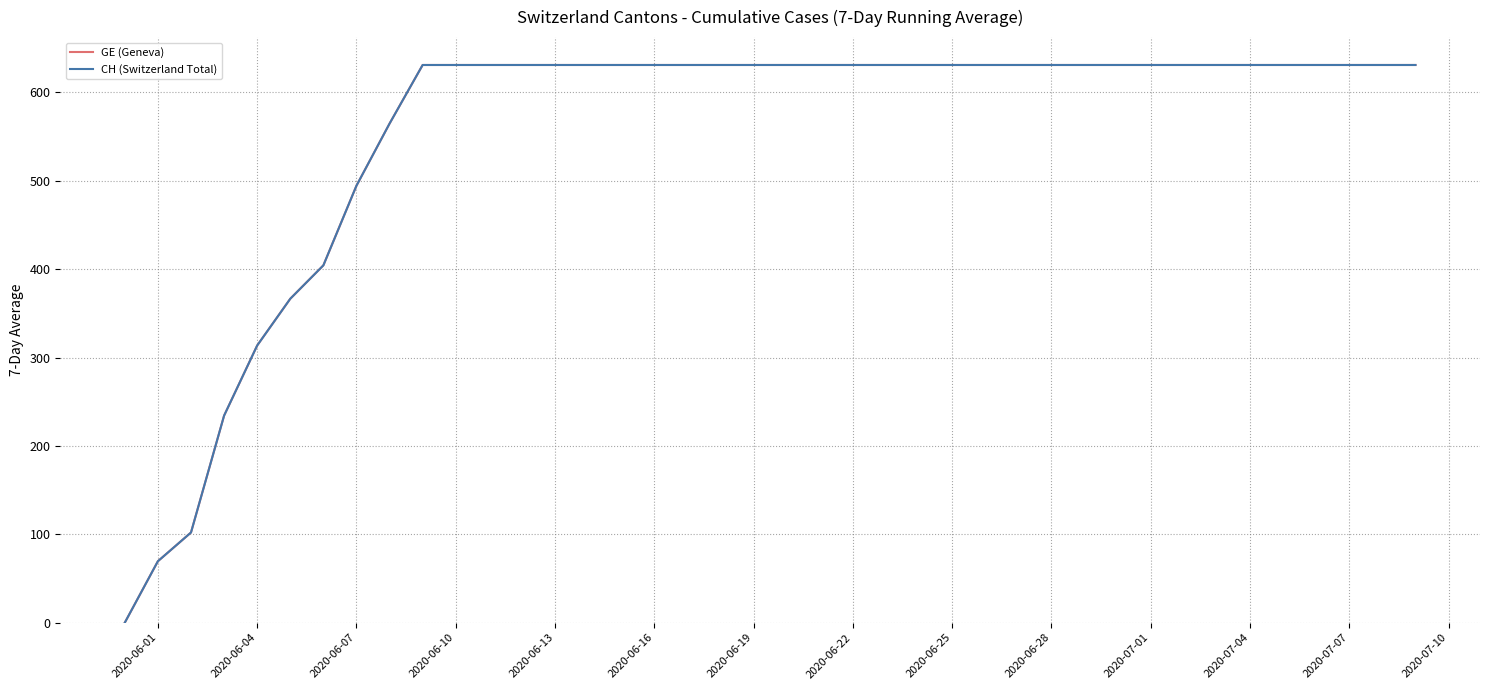

Does the chart display data point markers on the line(s)?

No